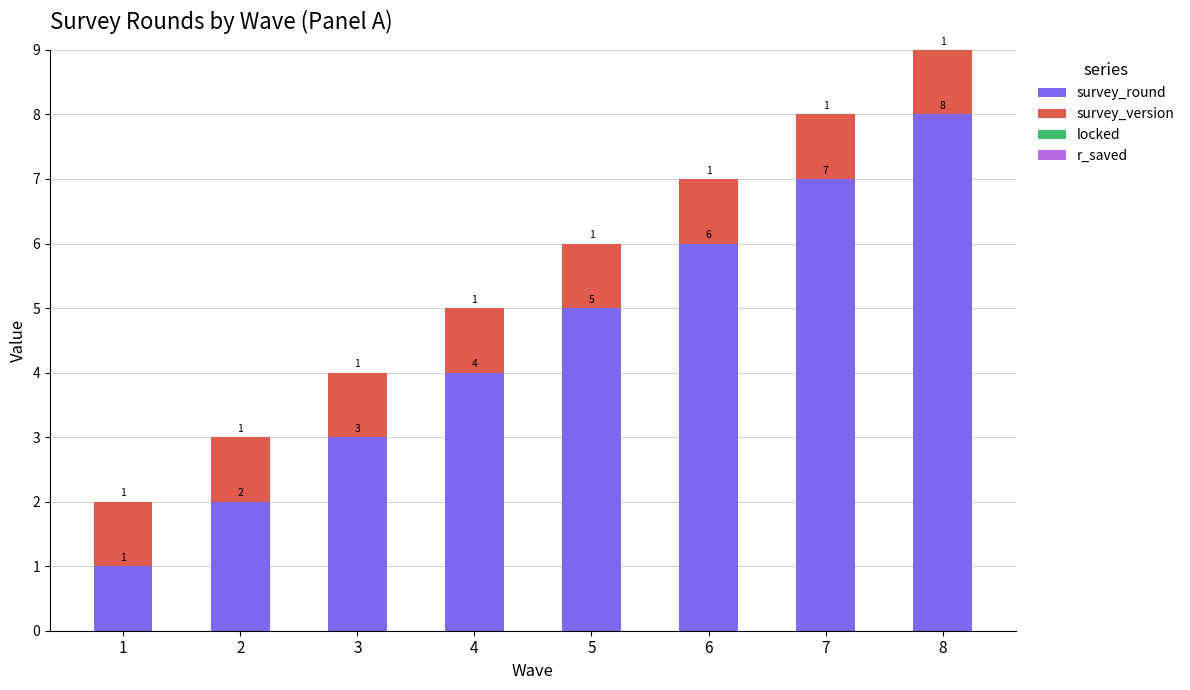

Where is survey_round nearest to the value 4?

4